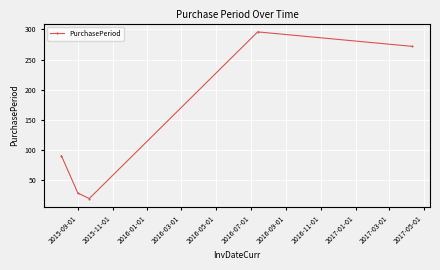

How many data points are less than 91?

2